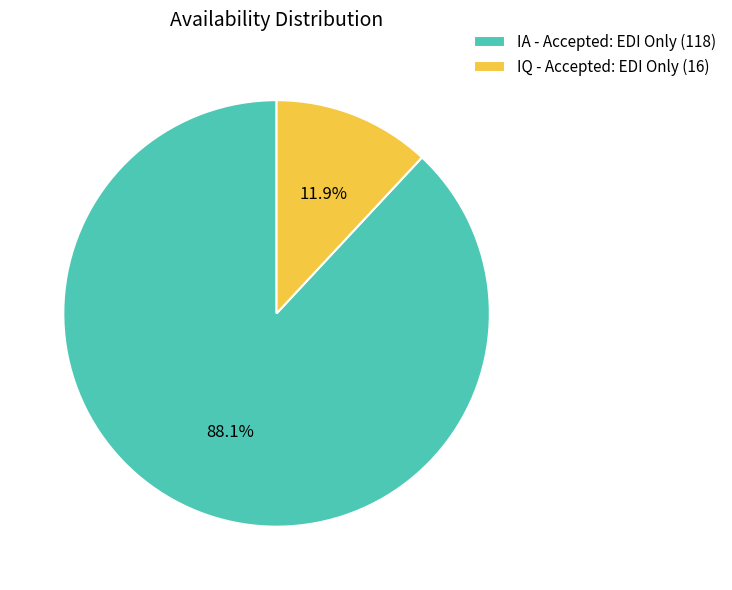

Do IQ - Accepted: EDI Only and IA - Accepted: EDI Only together represent more than half of the pie?

Yes